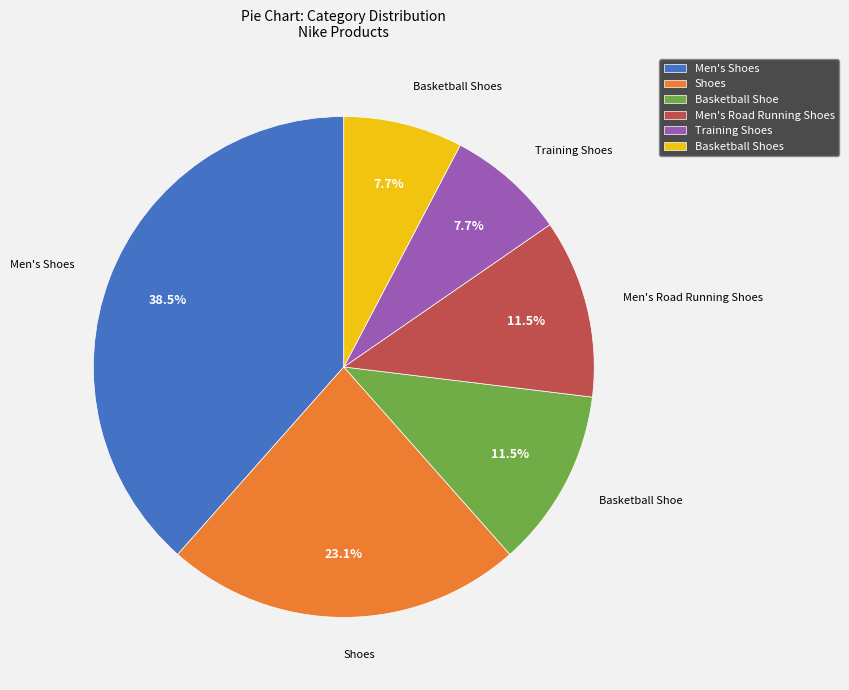

Between Training Shoes and Basketball Shoe, which is larger?

Basketball Shoe